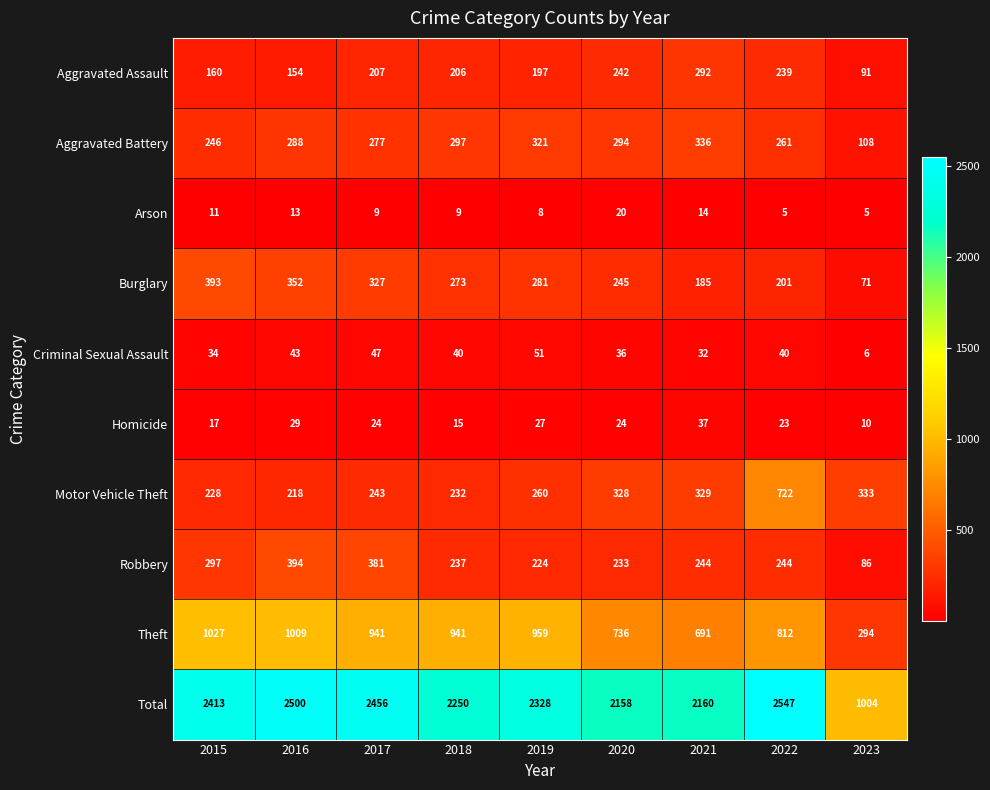

At how many categories does at least one series exceed 1835?

8